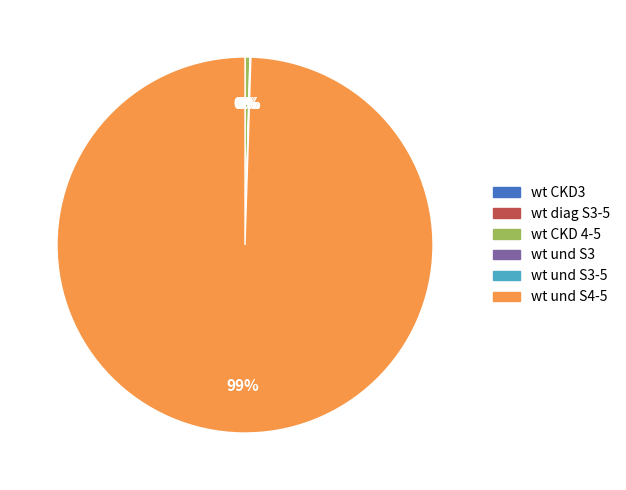

What is the largest slice in the pie chart?

wt und S4-5